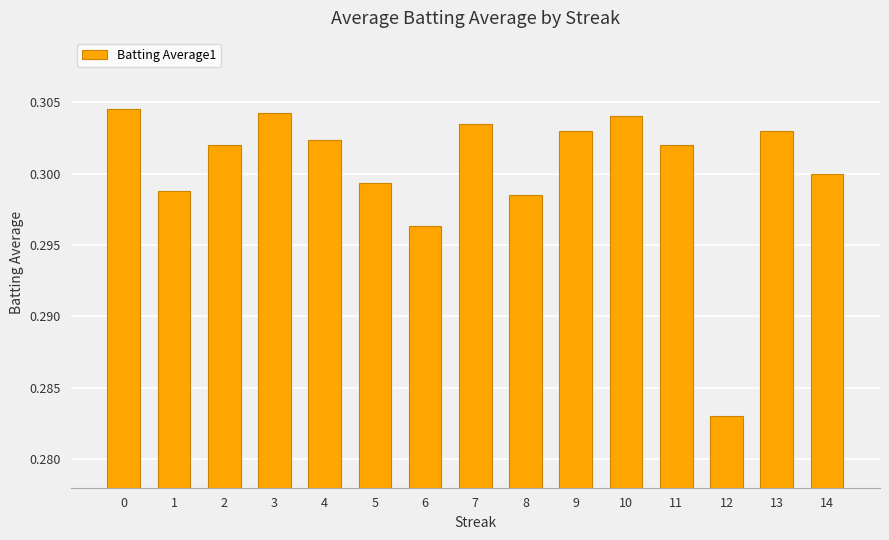

Count the values in the range 0 to 1.

15